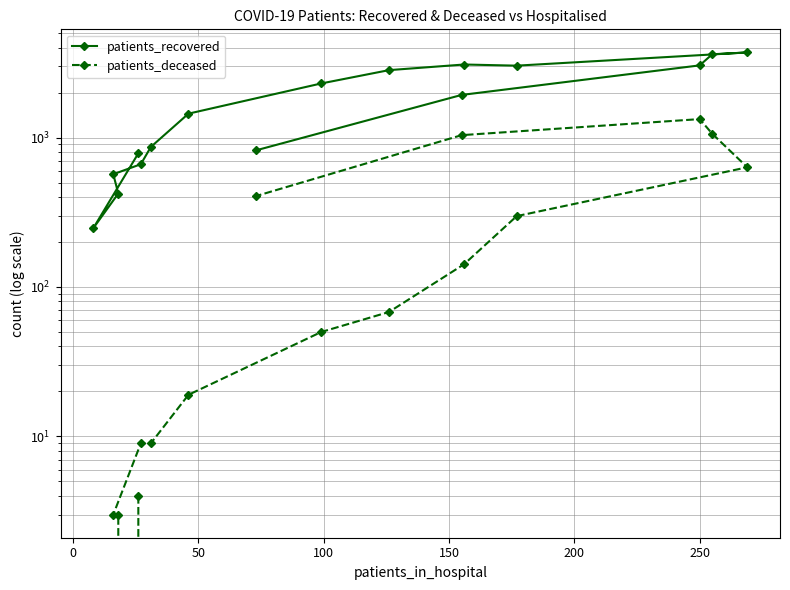

What is the sum of all patients_deceased values?

5068